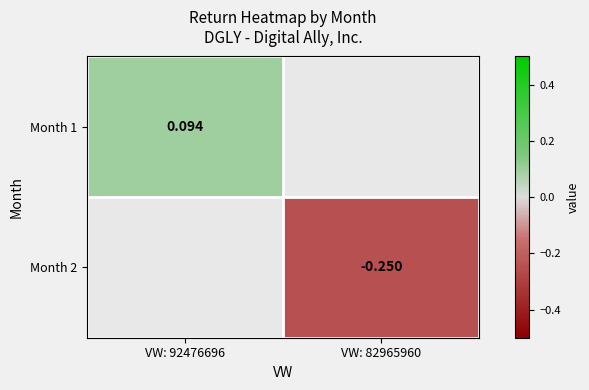

At how many categories does at least one series exceed 0?

1